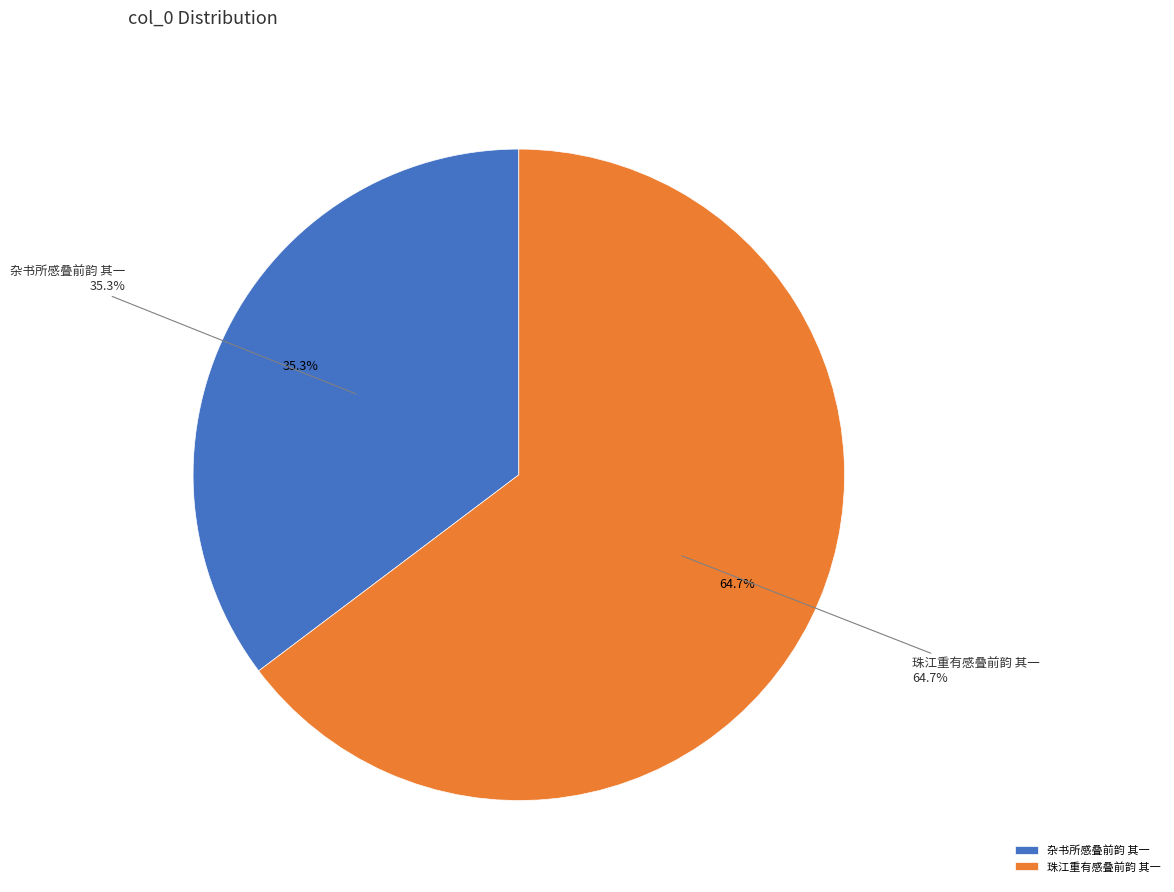

To the nearest percent, what is the difference between the 杂书所感叠前韵 其一 and 珠江重有感叠前韵 其一 slice percentages?

29%